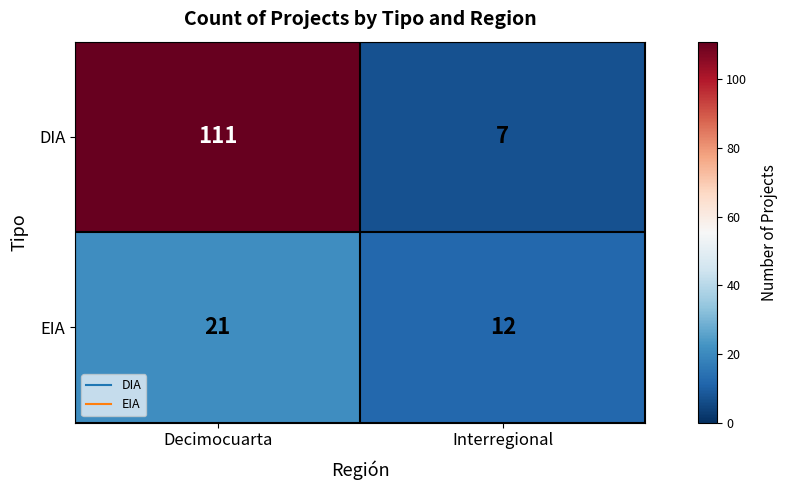

How many categories are shown in the chart?

2